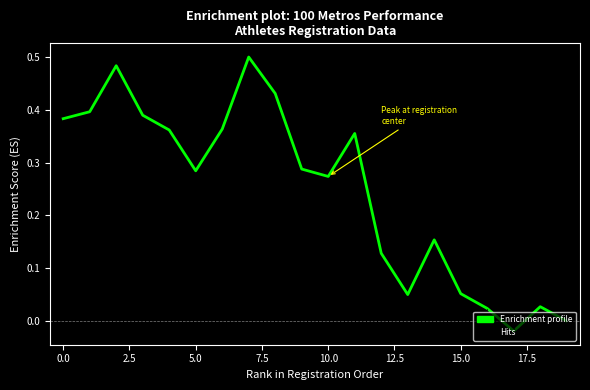

Does the chart display data point markers on the line(s)?

No